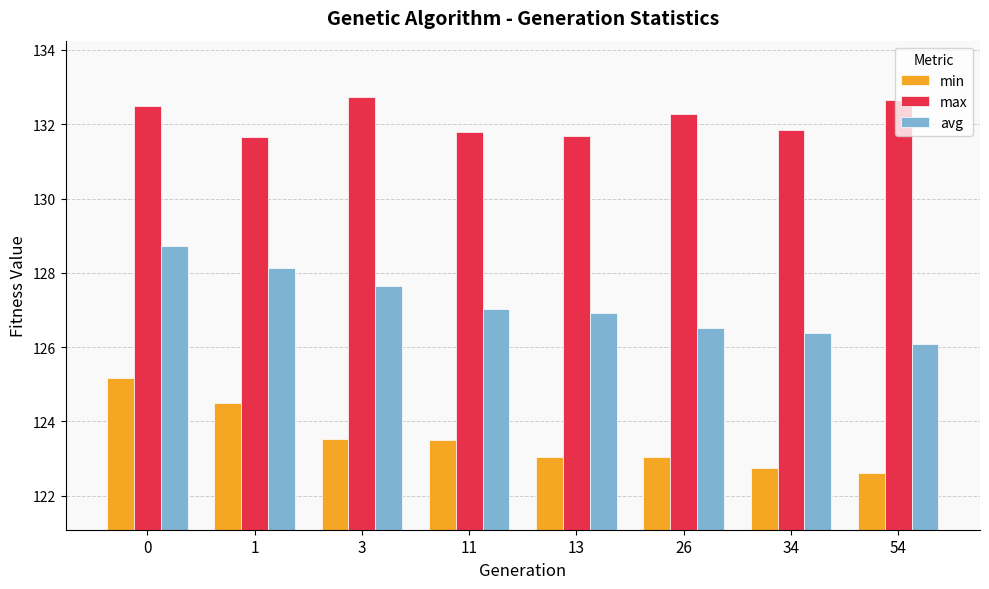

What is the total value across all series at 26?

381.8